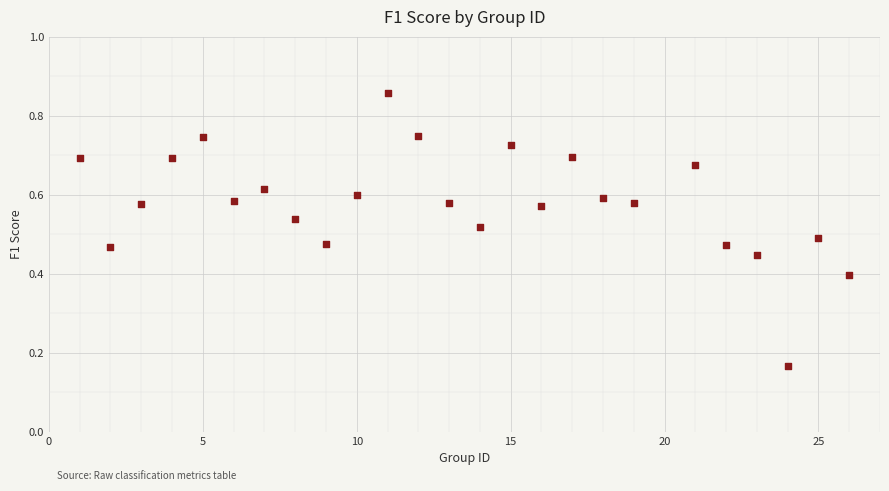

How many points are shown in the scatter plot?

25